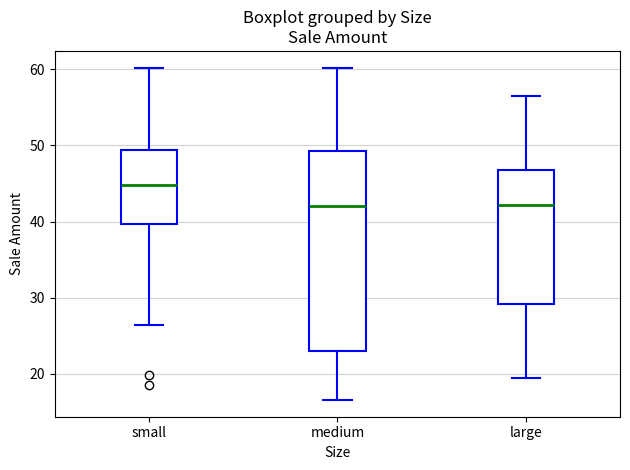

Reading left to right, transcribe this box plot: for each box, give where its median line is, the range the box spans, and where its two whiskers end, as read against the y-axis. The values are not printed on the chart, so give them approximately, as read against the axis.

small: median 45, box 40 to 49, whiskers 26 to 60
medium: median 42, box 23 to 49, whiskers 17 to 60
large: median 42, box 29 to 47, whiskers 20 to 57